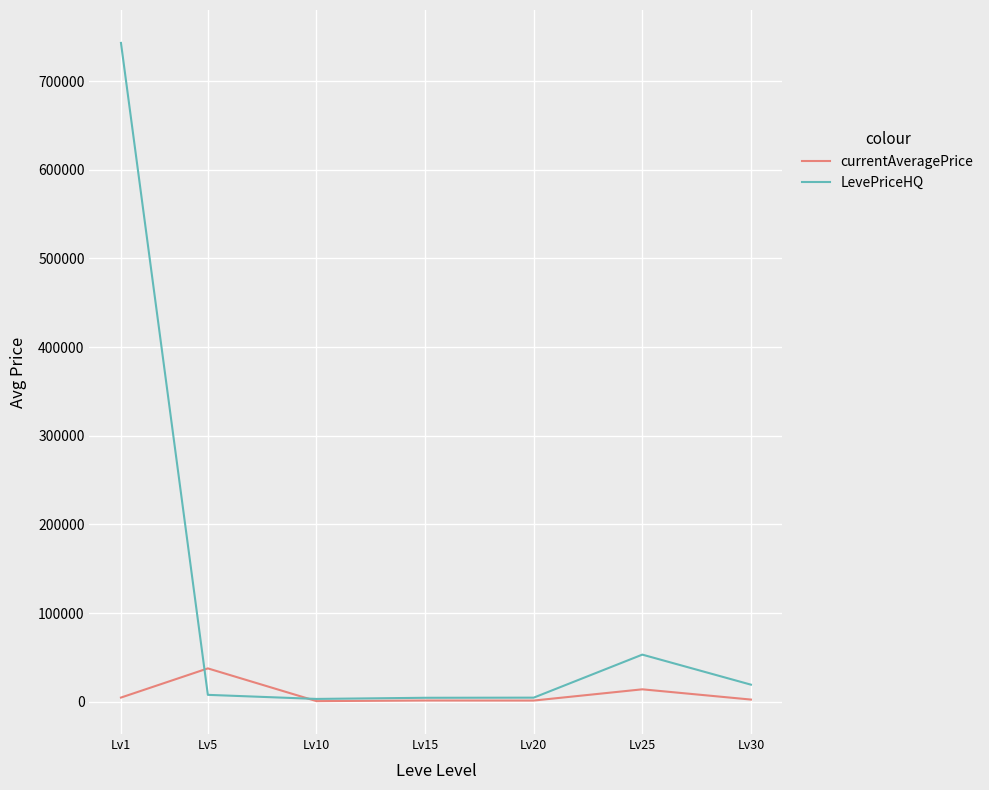

What is the lowest value of the LevePriceHQ series?

3317.5